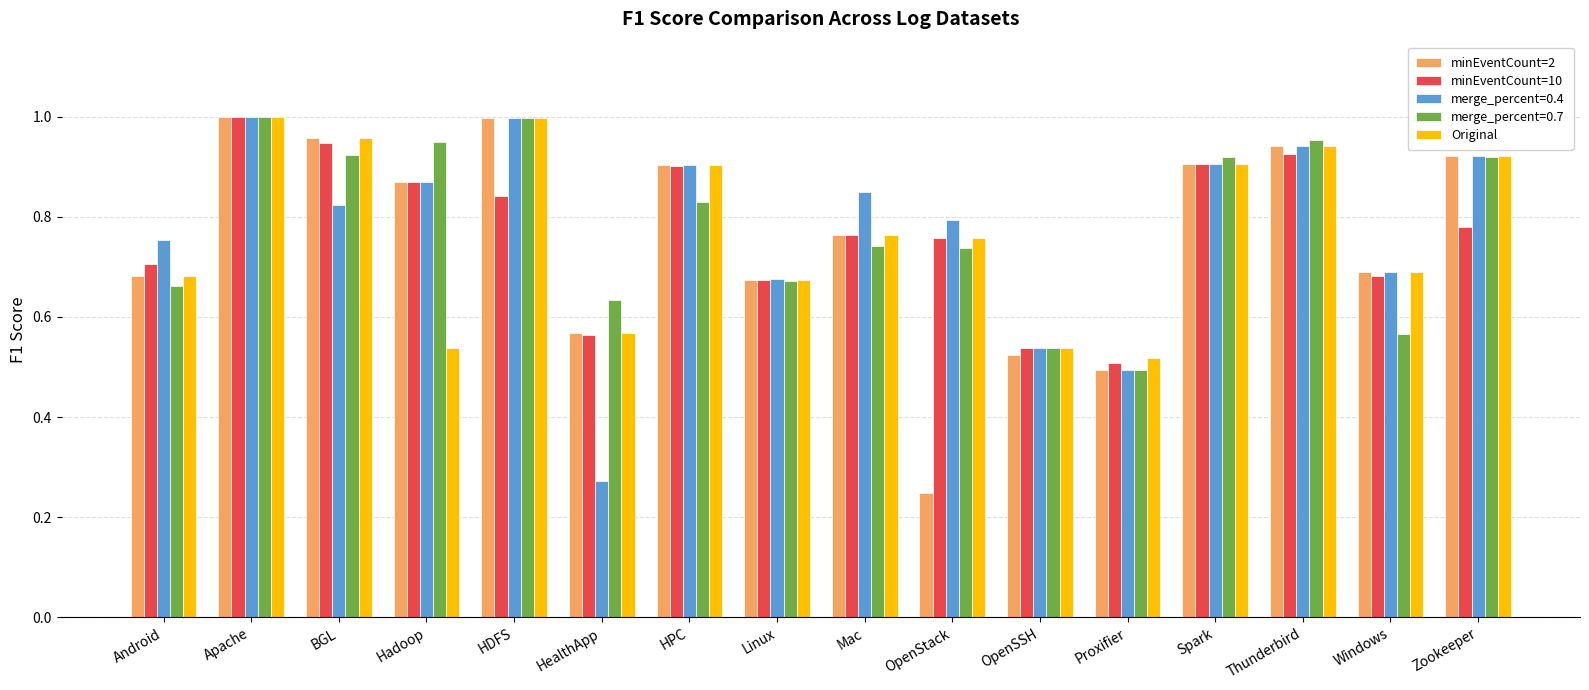

Is it true that Original equals 0.3 at Windows?

False